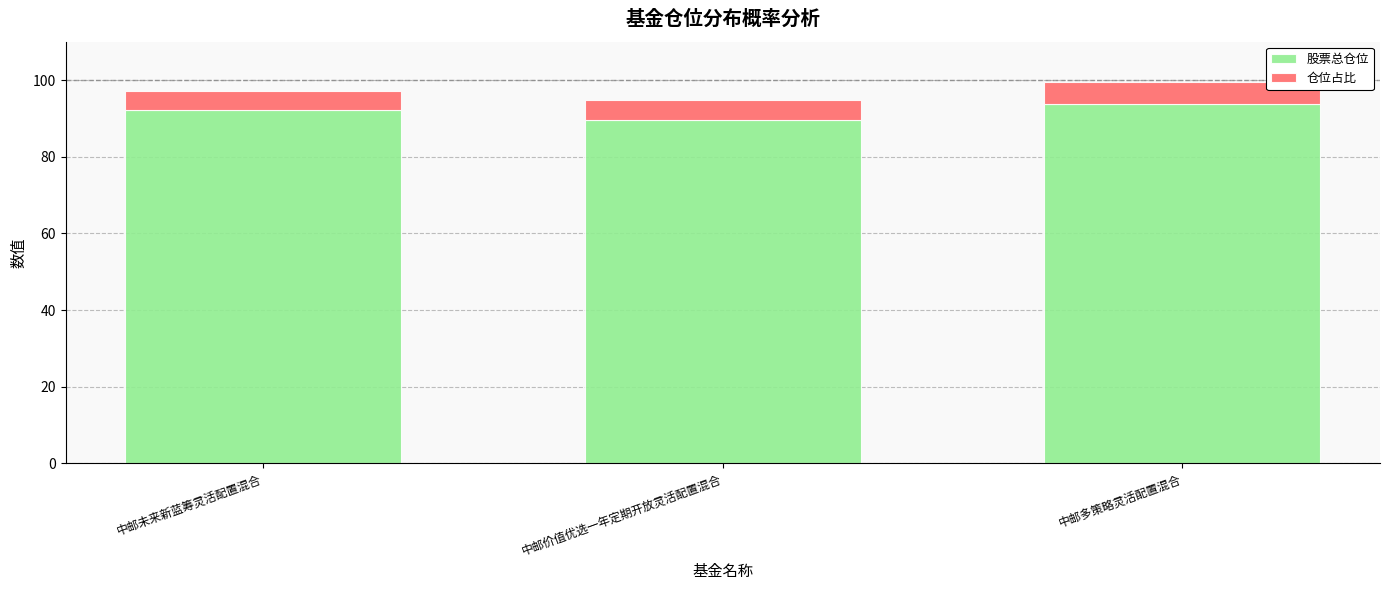

Reading left to right, list the values for the 股票总仓位 series.

92.1	89.5	93.8